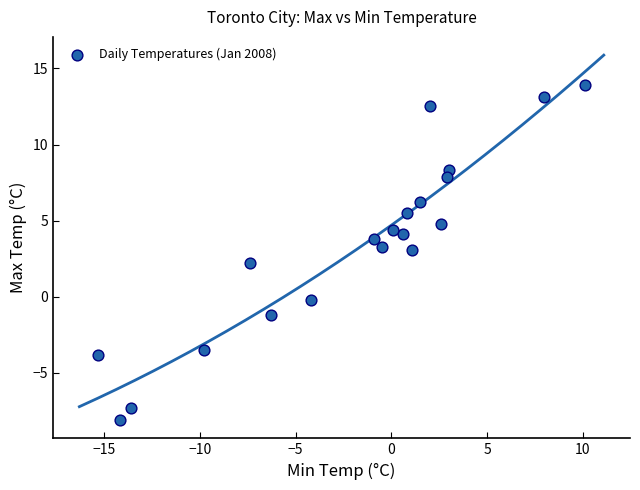

What is the range of X values (max minus min)?

25.4